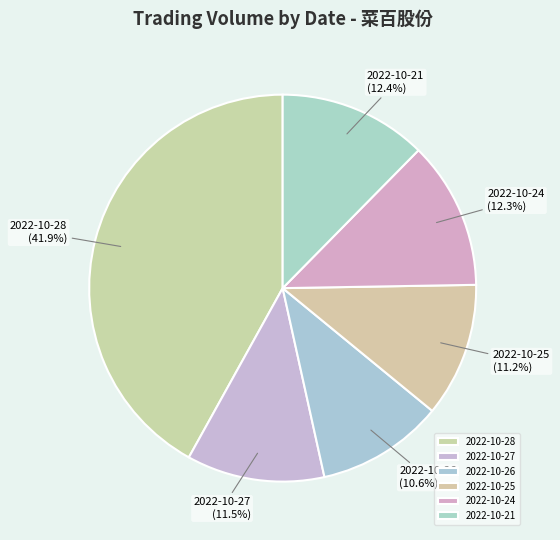

What is the ratio of the value at 2022-10-25 to the value at 2022-10-26?

1.1